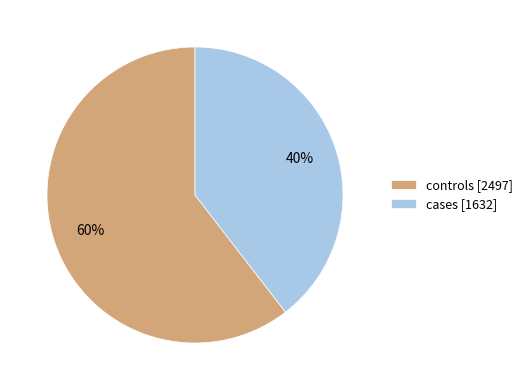

To the nearest percent, what percentage of the pie is controls [2497]?

60%